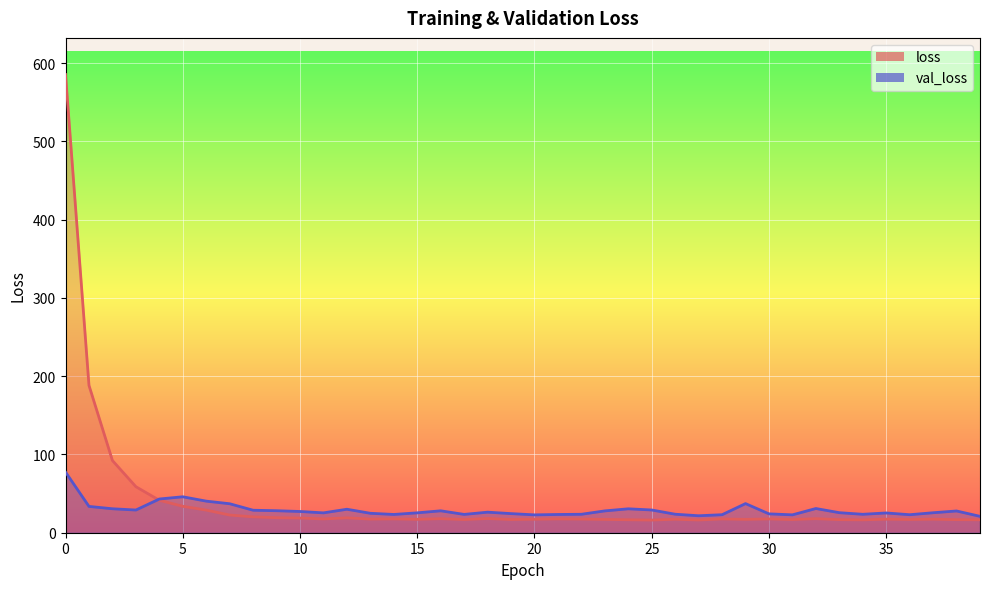

What is the minimum value shown in the chart?

16.2